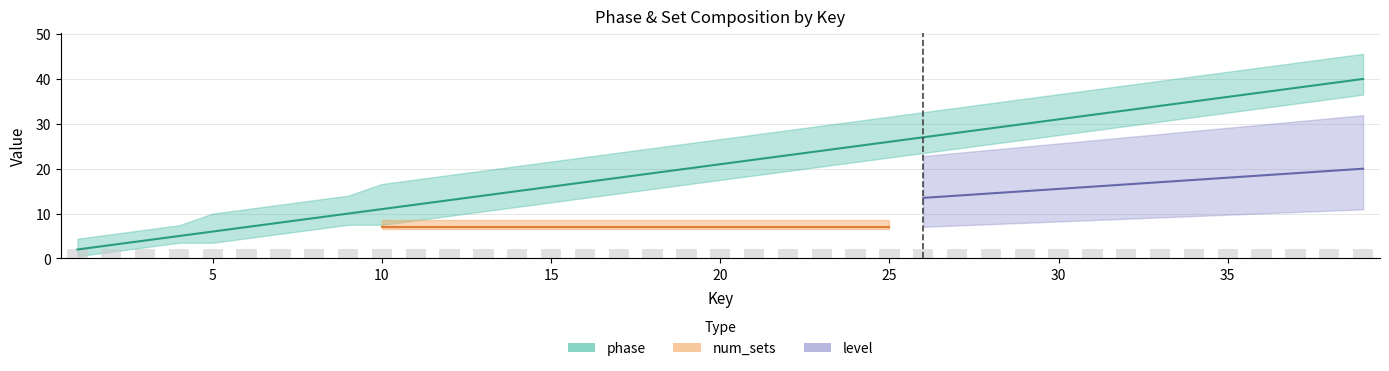

Between 1 and 14, which series saw the biggest shift?

phase